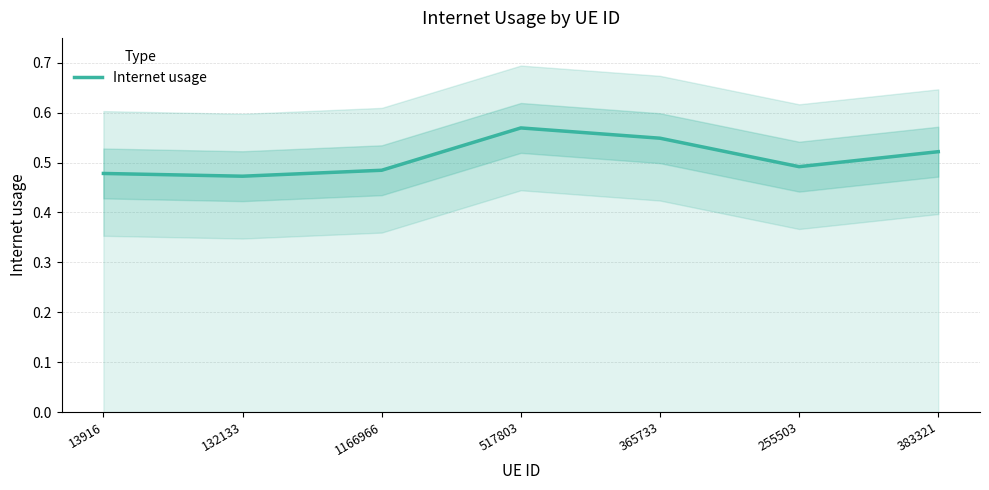

List the labels in order of value, smallest first.

132133, 13916, 1166966, 255503, 383321, 365733, 517803